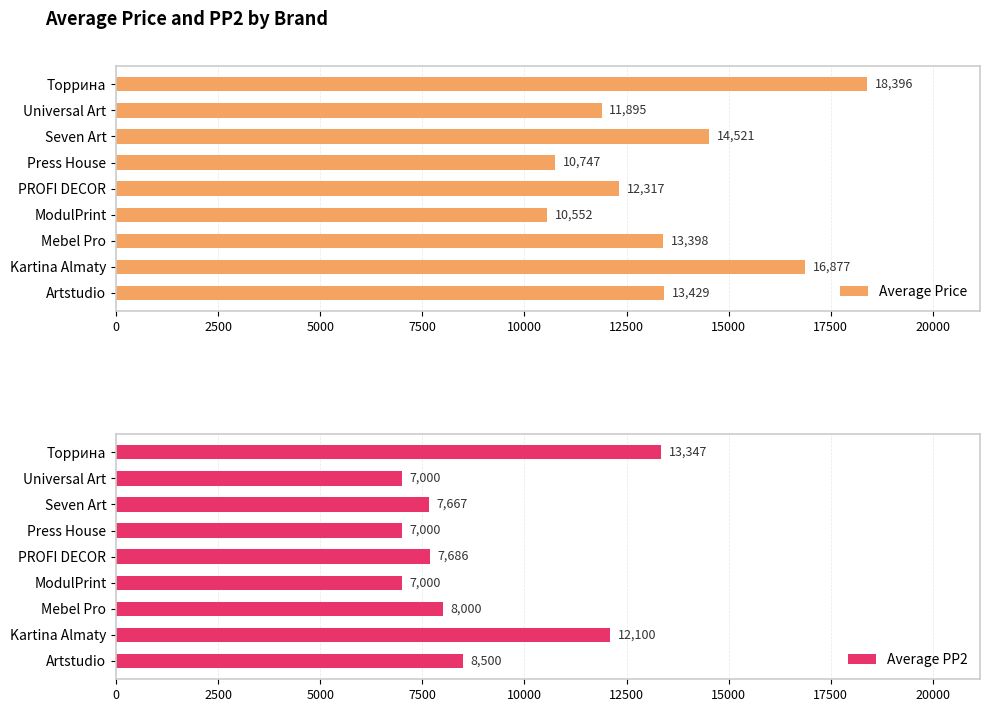

How many groups of bars are there?

9